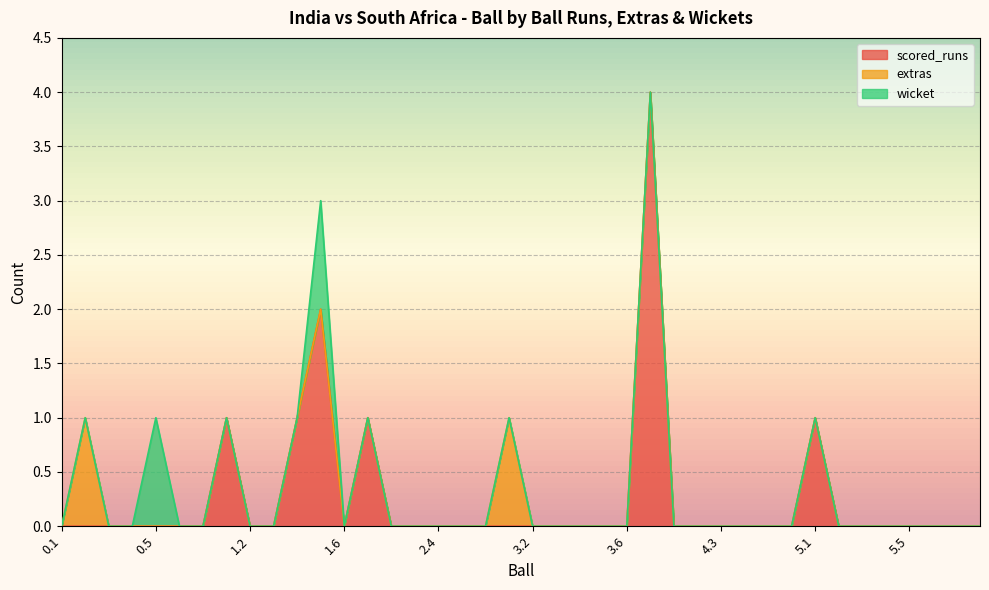

What is the difference between the highest and lowest values at 1.1?

1